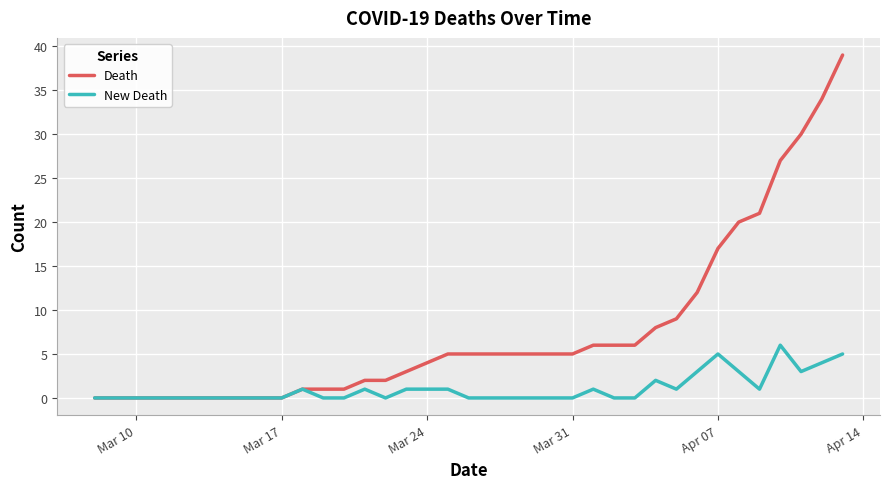

Rank the series by their maximum value, from highest to lowest.

Death, New Death